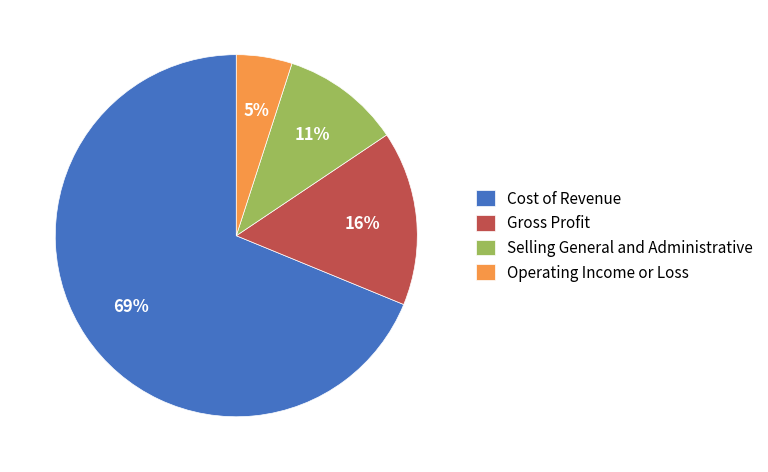

How many segments does this pie chart have?

4